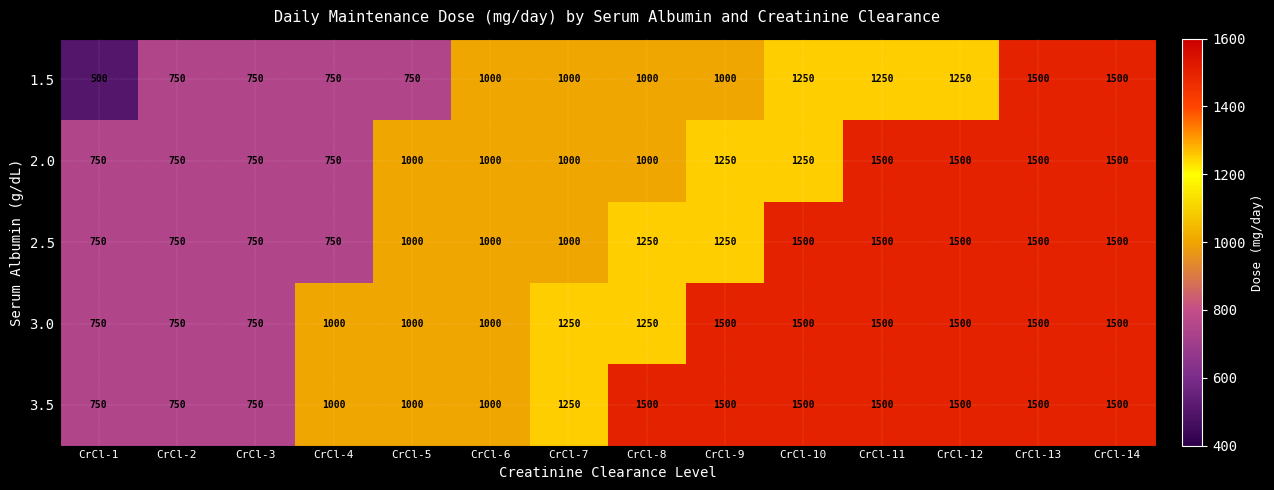

What is the difference between the 1.5 values at CrCl-11 and CrCl-2?

500